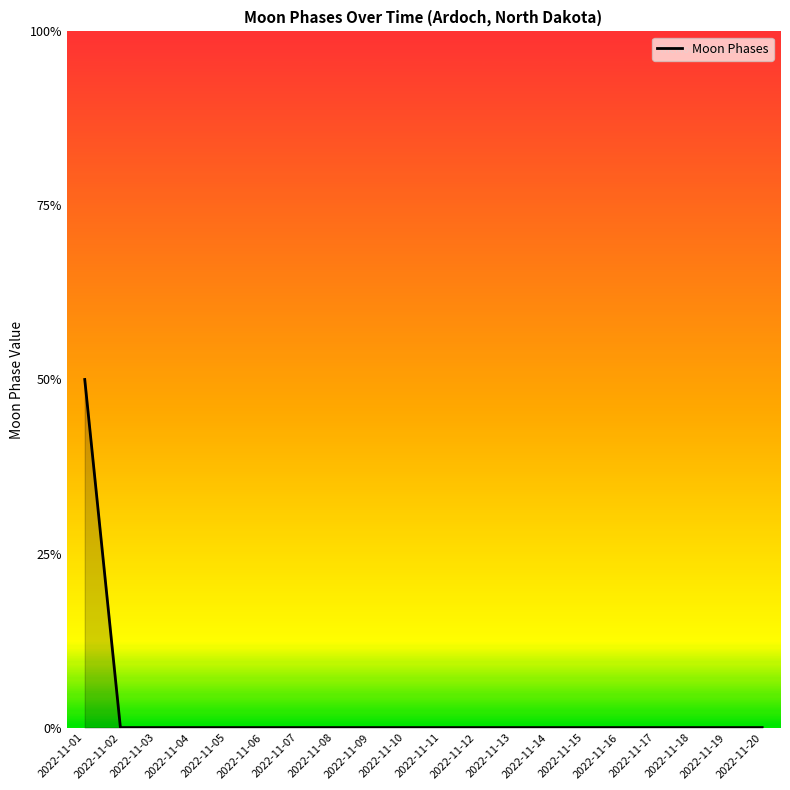

Which has a higher value, 2022-11-19 or 2022-11-11?

2022-11-19